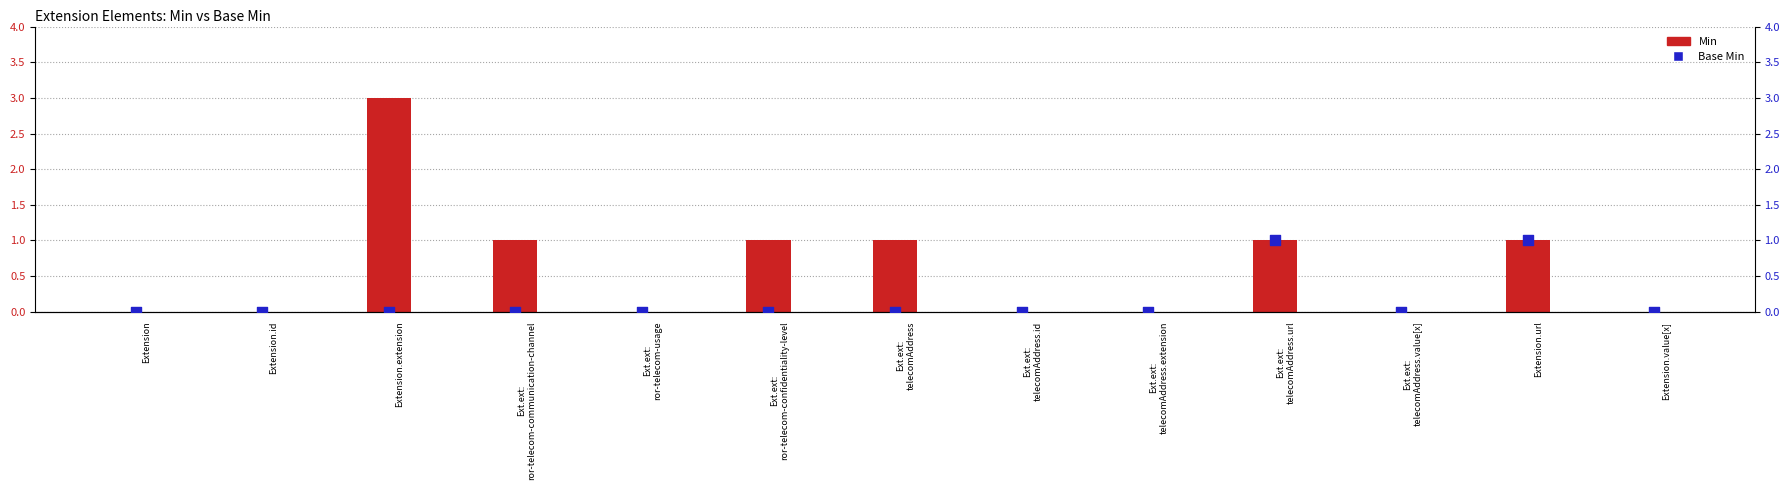

Which series has the largest Y range (max minus min)?

Min